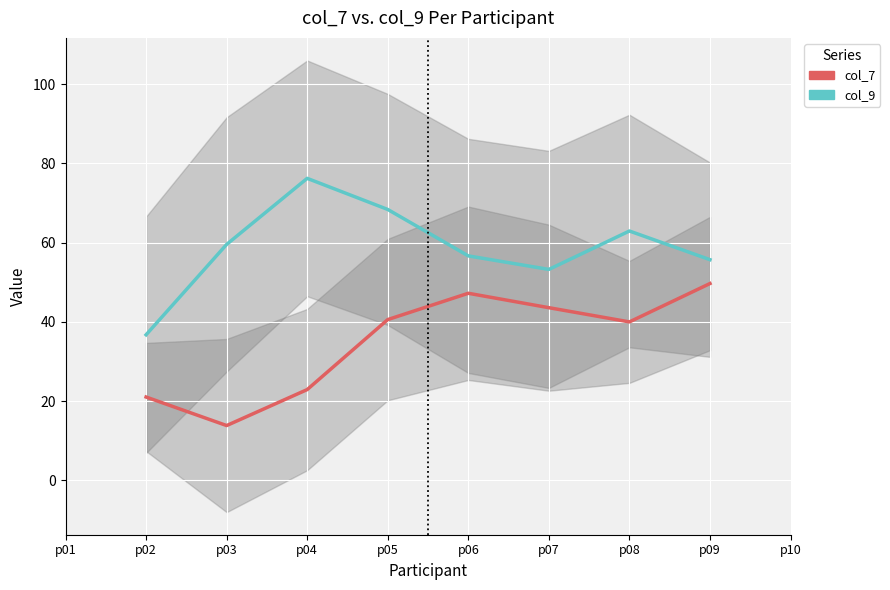

Reading right to left, extract all data points from this chart.

col_7: 49.7	40.0	43.6	47.2	40.6	22.9	13.8	21.0
col_9: 55.7	62.9	53.2	56.6	68.4	76.2	59.5	36.7